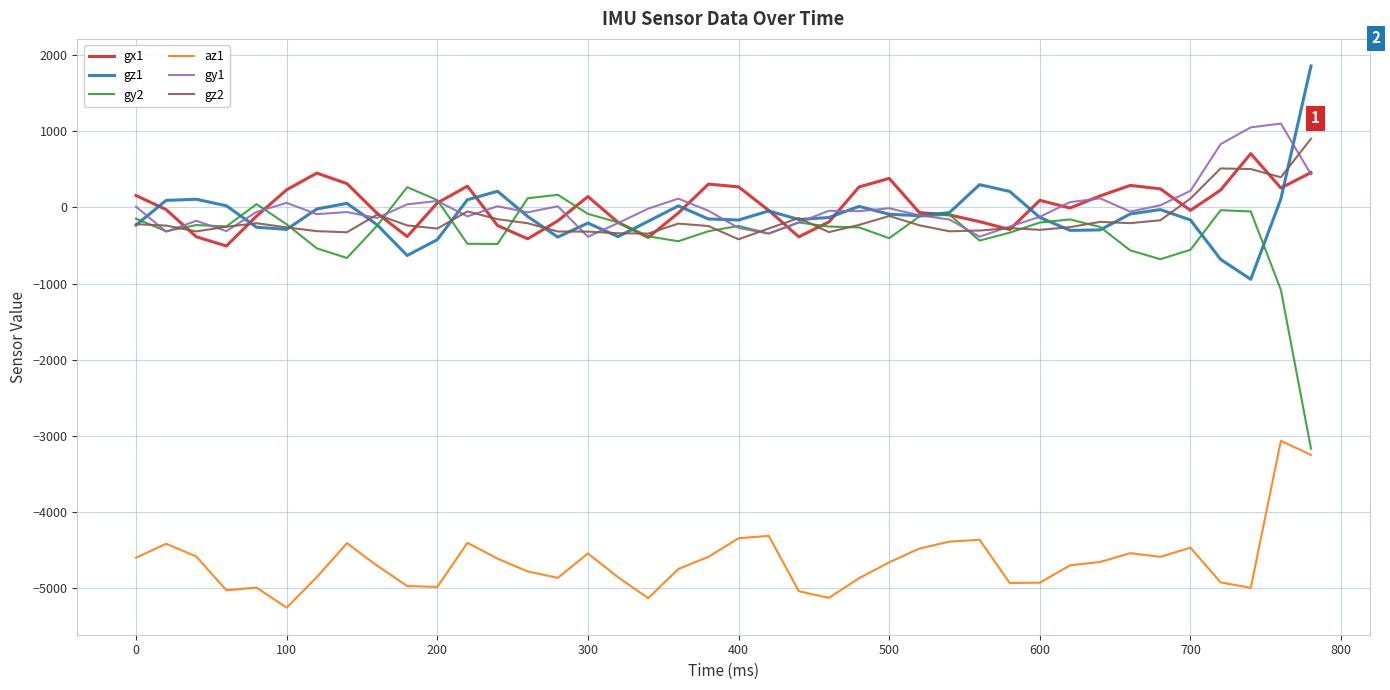

What is the sum of all az1 values?

-186116